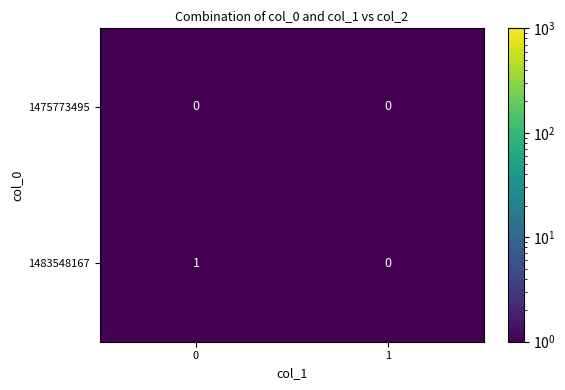

The value of 1475773495 at 1 is 0. True or false?

True